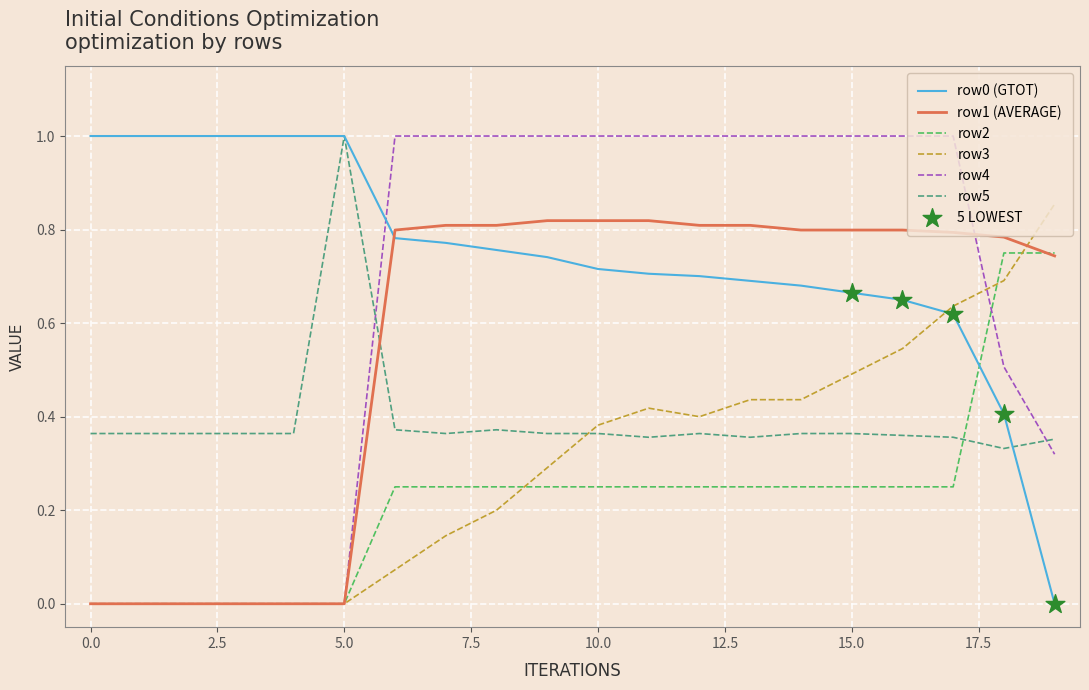

What is the maximum value for row0 (GTOT)?

1.0